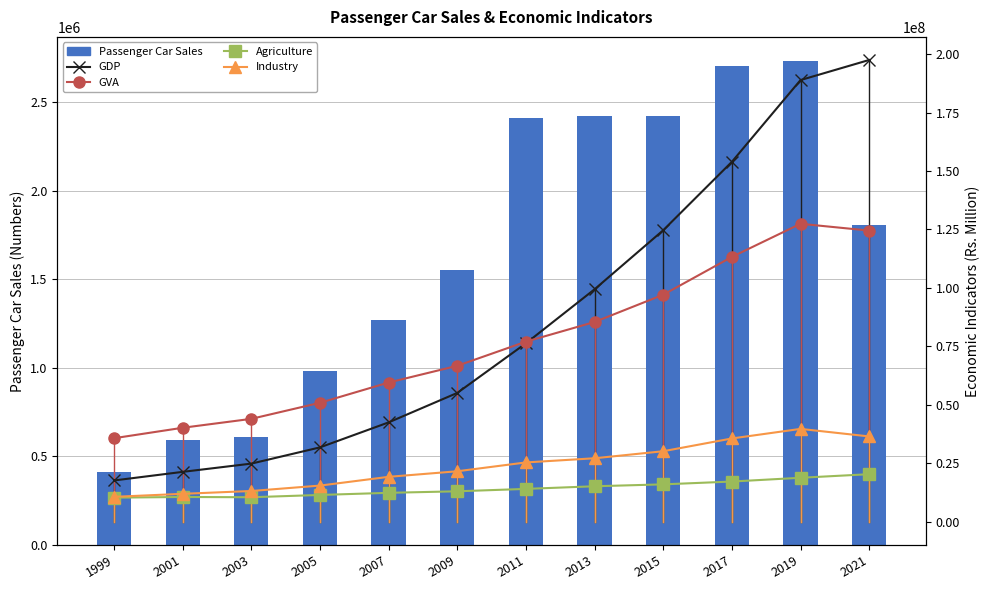

What is the spread (max minus min) of values at 2013?

97018854.0